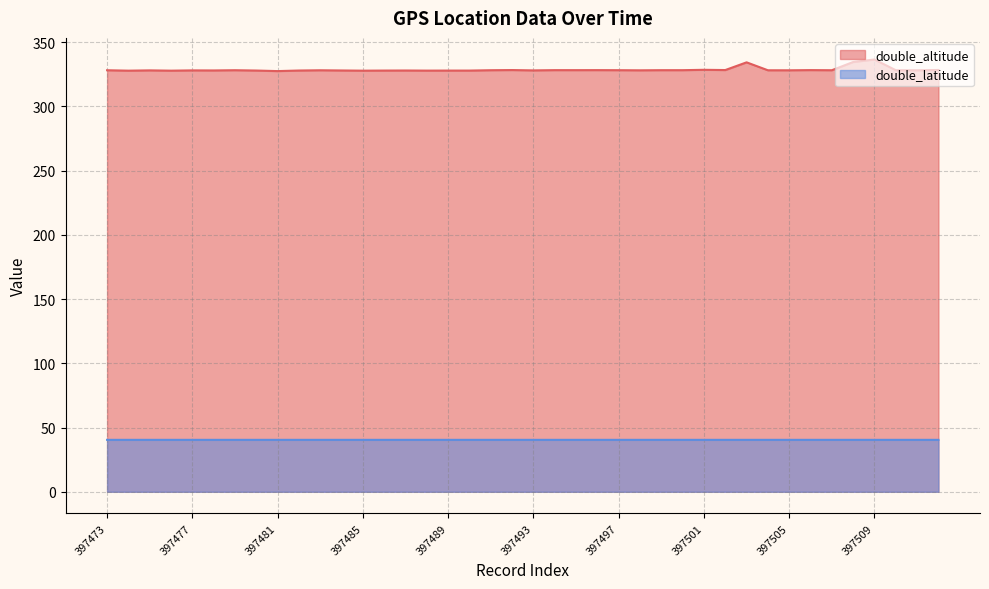

True or false: double_altitude and double_latitude cross at least once.

False